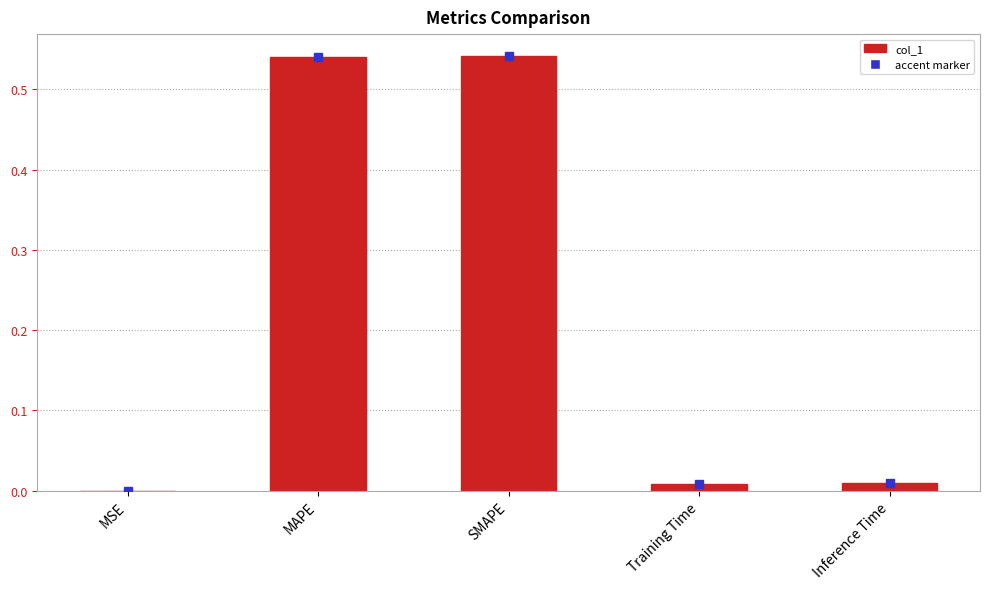

The chart shows a value of 0.0 at Inference Time. True or false?

True